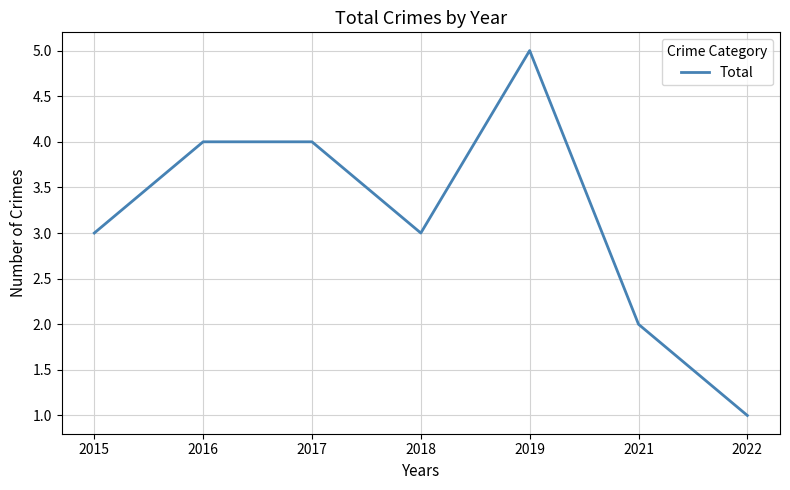

What is the difference between the second highest and minimum values?

3